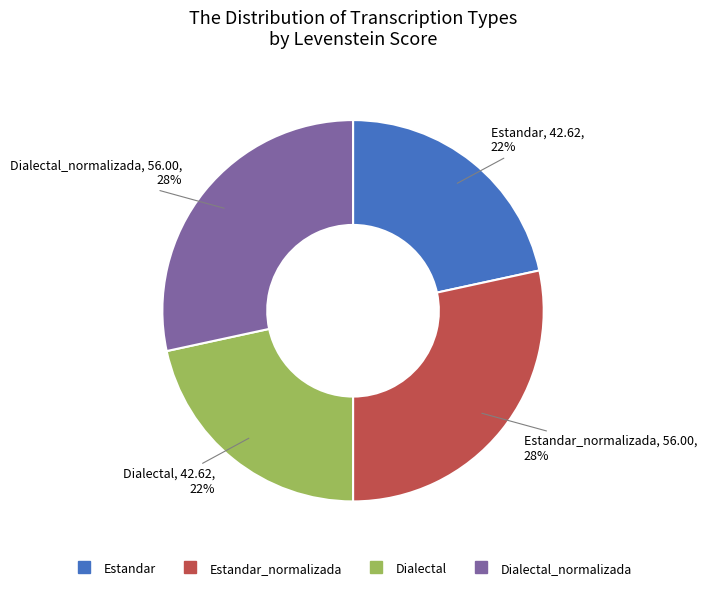

Is there a majority slice in this chart?

No